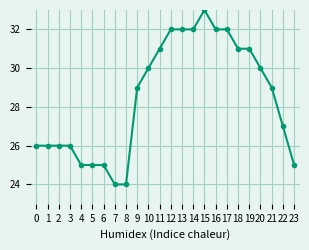

The value at 22 is 47. True or false?

False